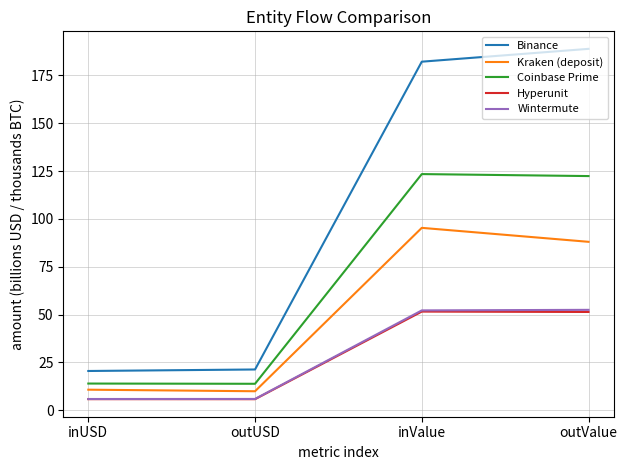

At how many categories does at least one series exceed 54?

2